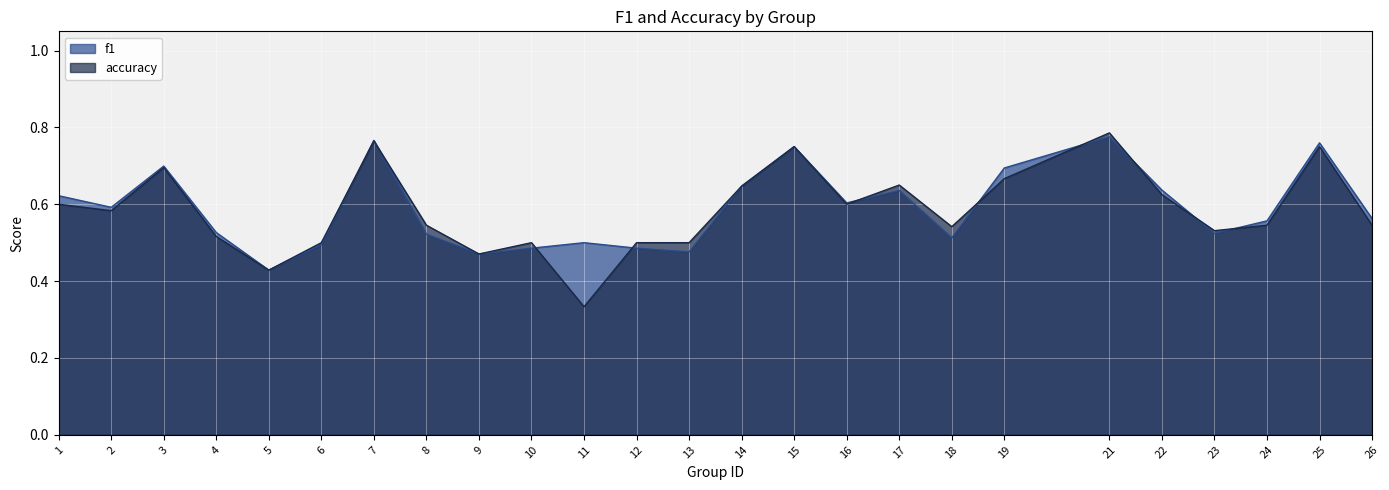

In accuracy, how many points are lower than both neighbors (excluding endpoints)?

7